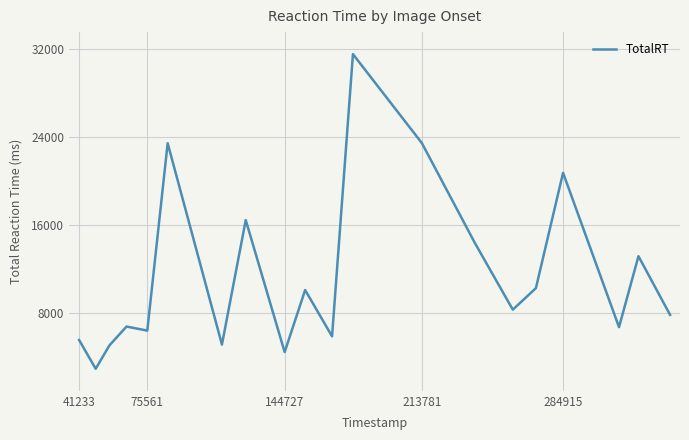

What is the difference between the maximum and minimum values?

28589